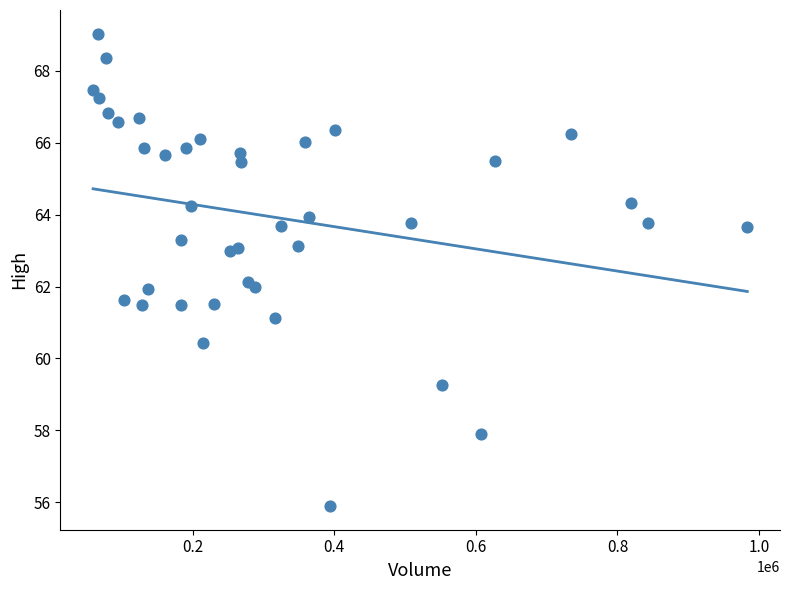

What is the range of Y values (max minus min)?

13.2